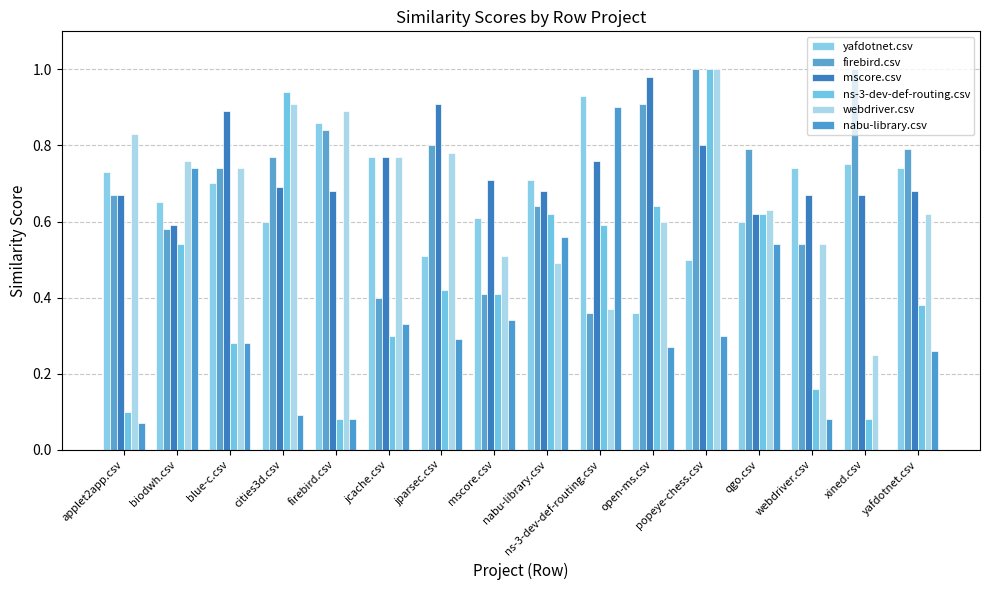

What is the sum of the yafdotnet.csv values at qgo.csv and blue-c.csv?

1.3